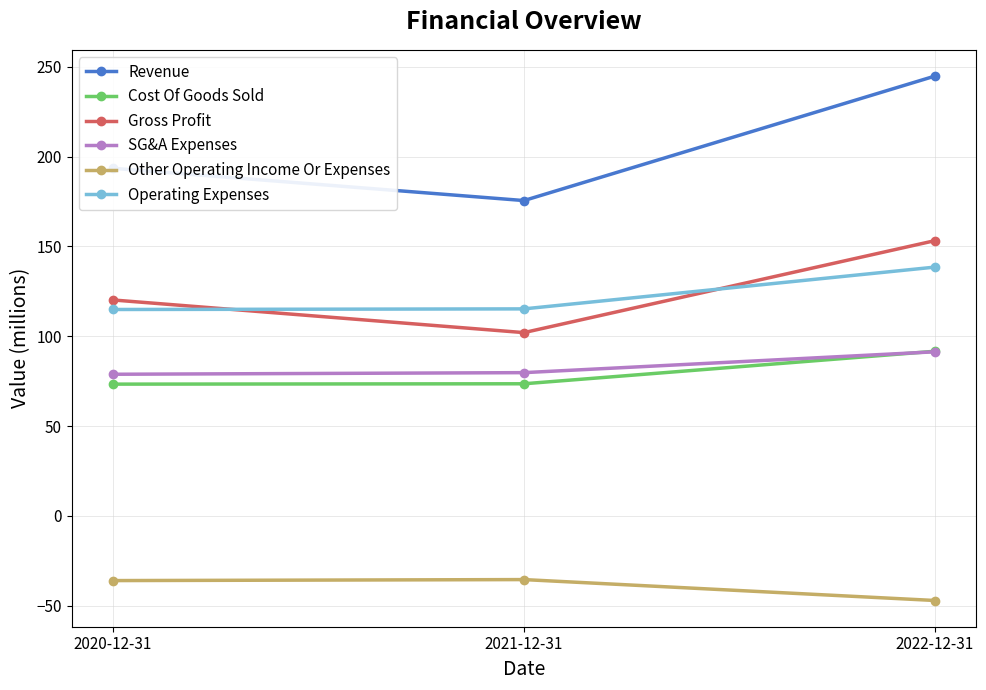

Rank the categories by Revenue value from highest to lowest.

2022-12-31, 2020-12-31, 2021-12-31